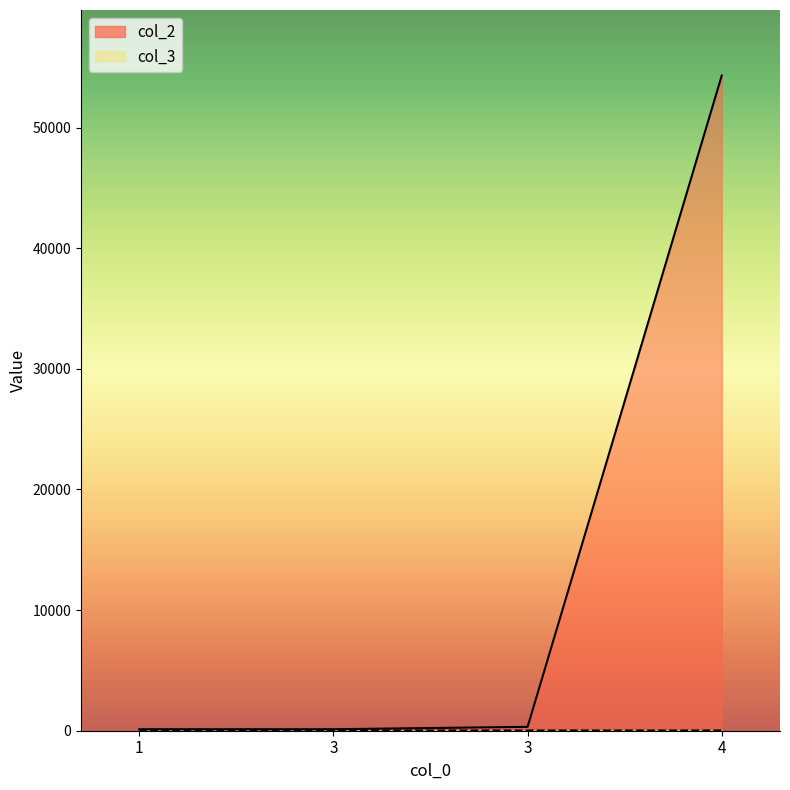

Which category has the lowest value in the col_2 series?

1